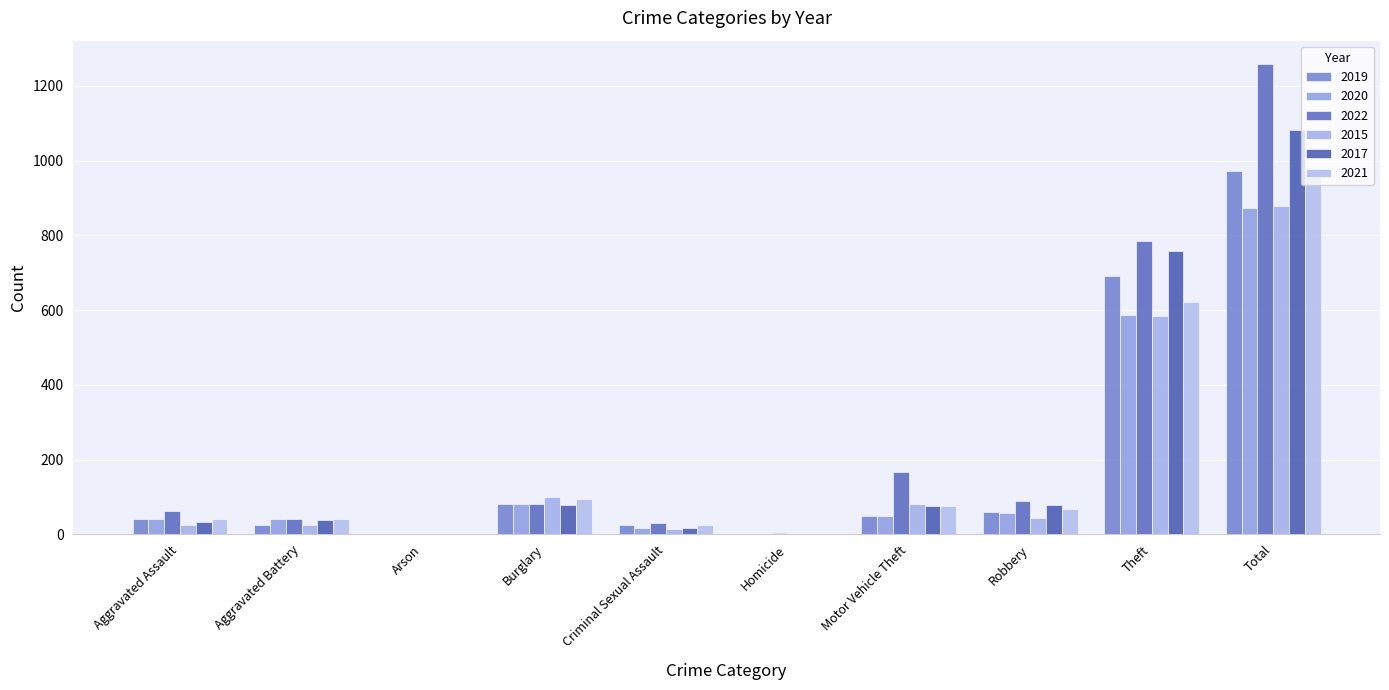

Is the value of 2021 at Motor Vehicle Theft greater than the value of 2015 at Total?

No